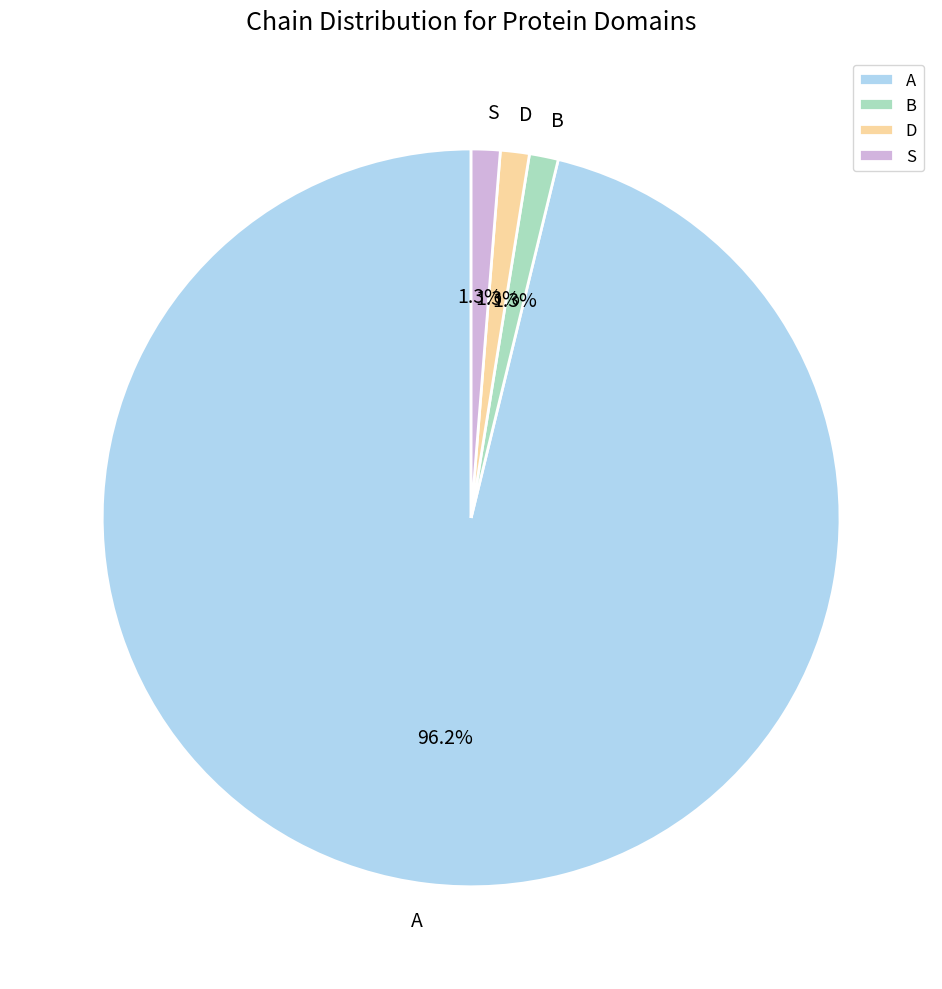

What portion of the pie excludes B?

98.7%